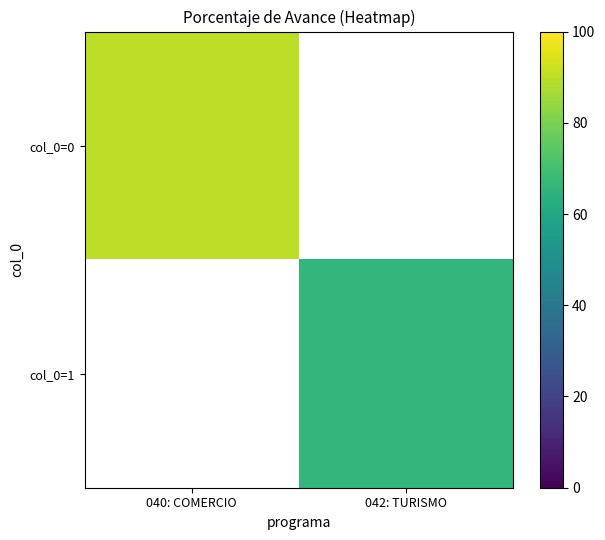

Which category has the highest value in the col_0=0 series?

040: COMERCIO